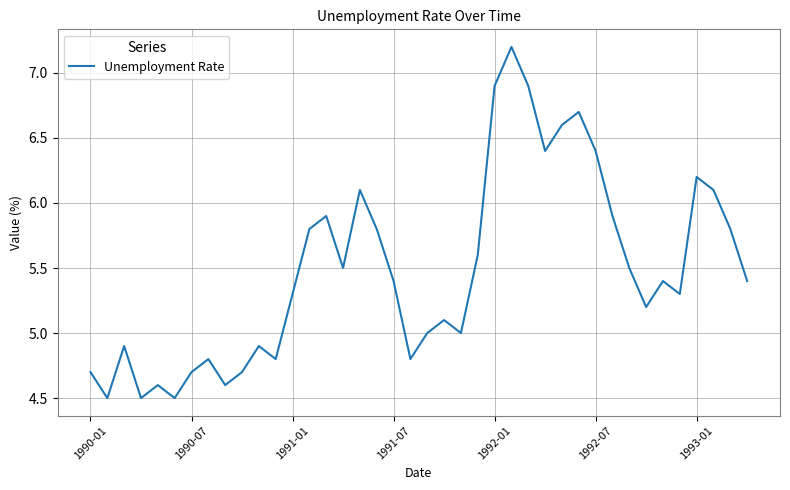

What is the greatest value displayed?

7.2